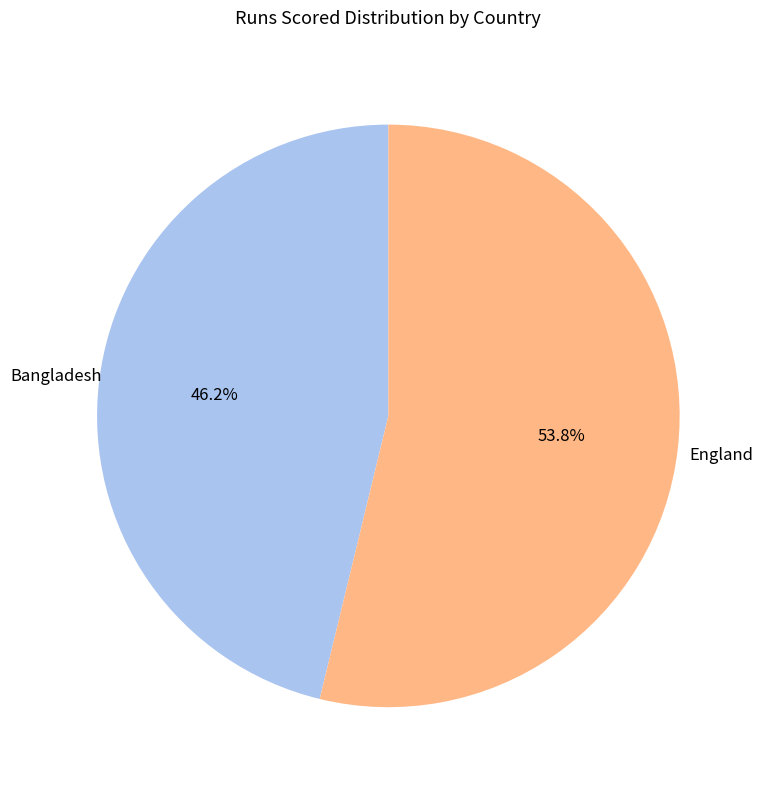

Is there a majority slice in this chart?

Yes